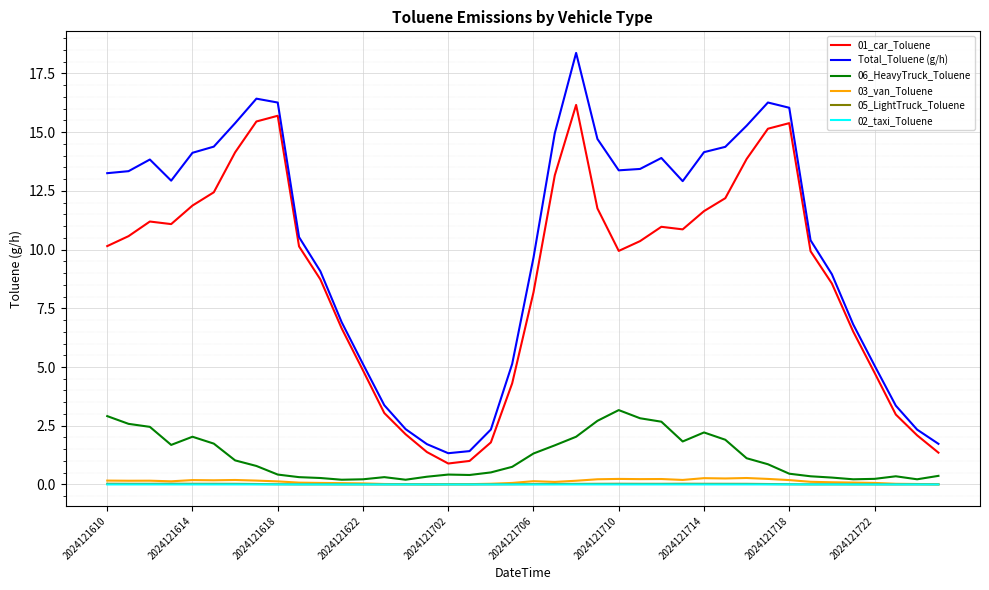

Which series has the widest spread of values?

Total_Toluene (g/h)